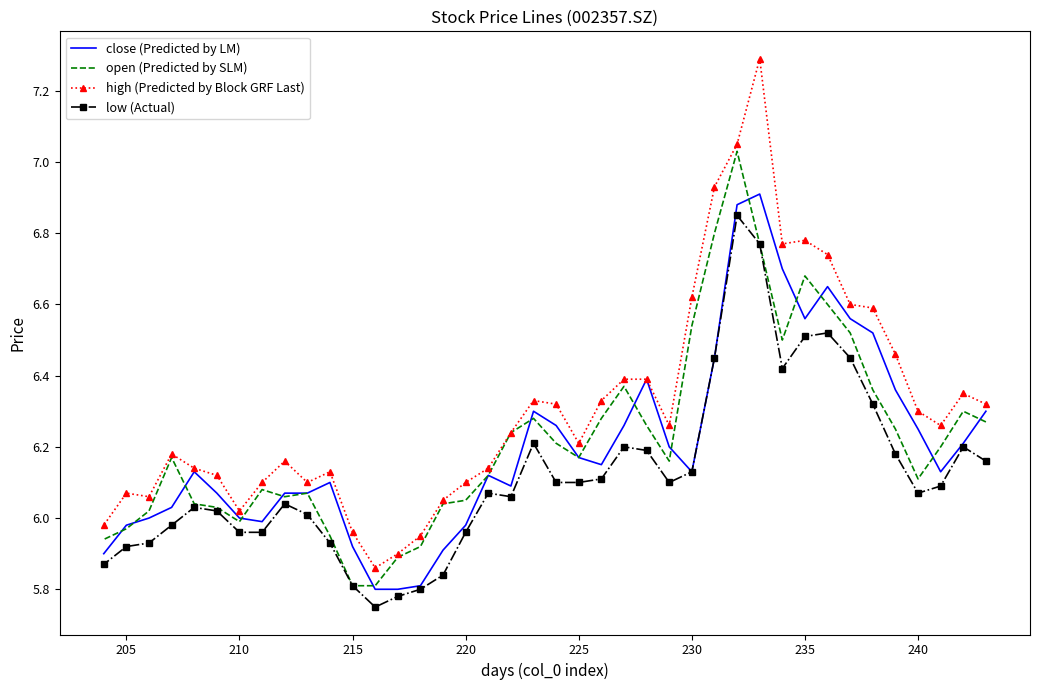

True or false: high and close intersect in this chart.

False